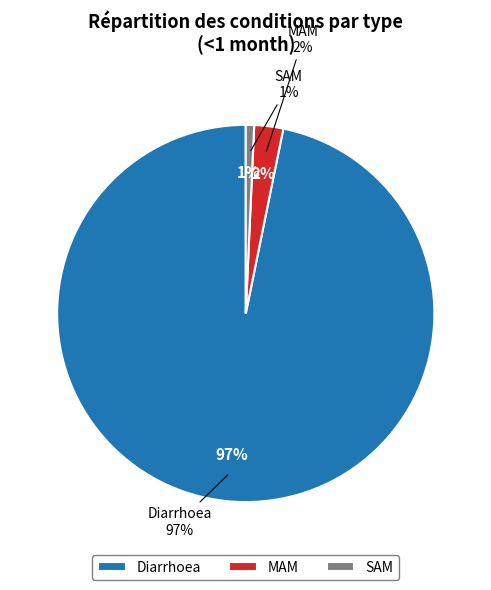

Which has a higher value, Diarrhoea or SAM?

Diarrhoea